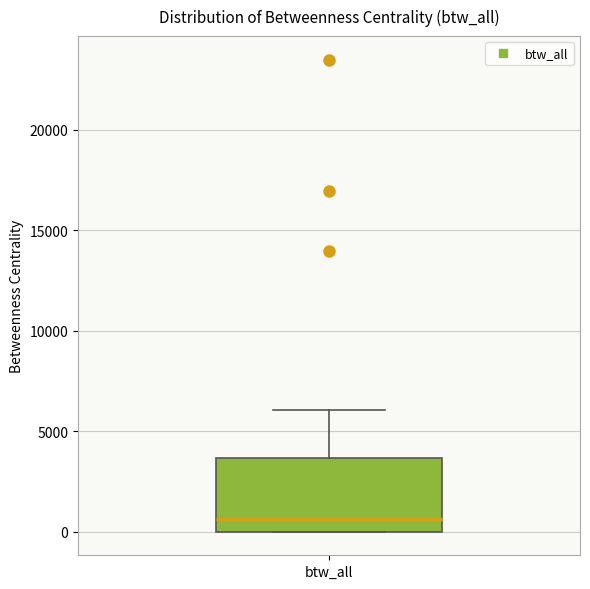

Where is the lower edge of the box for btw_all on the y-axis? The values are not printed on the chart, so give them approximately, as read against the axis.

0